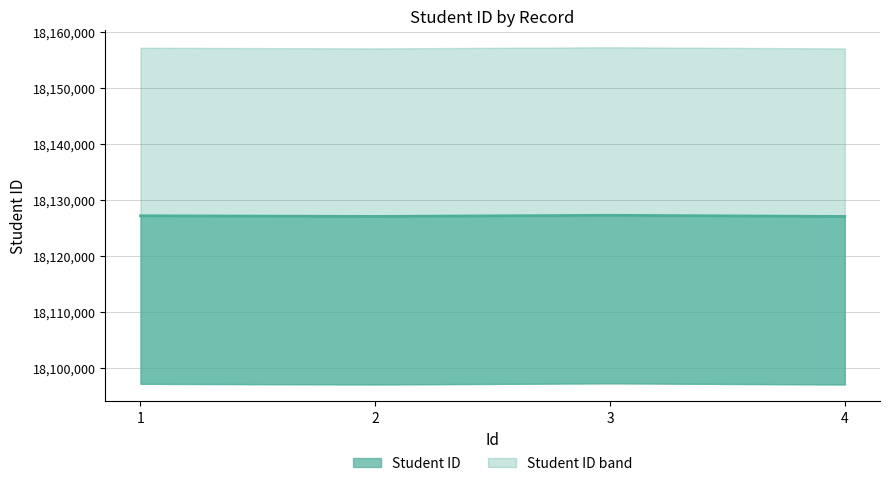

Which category has the highest value across all series?

3